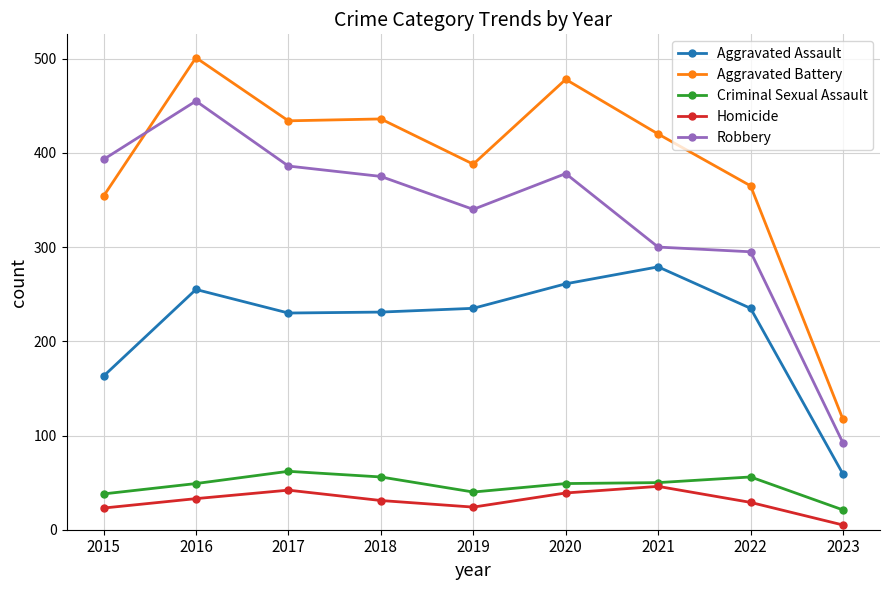

True or false: Robbery and Criminal Sexual Assault cross at least once.

False